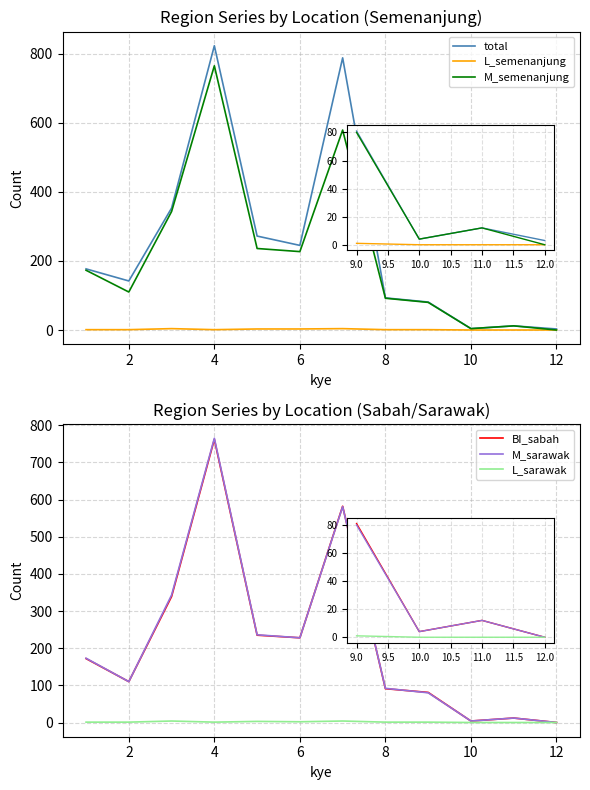

True or false: M_semenanjung and L_sarawak cross at least once.

False